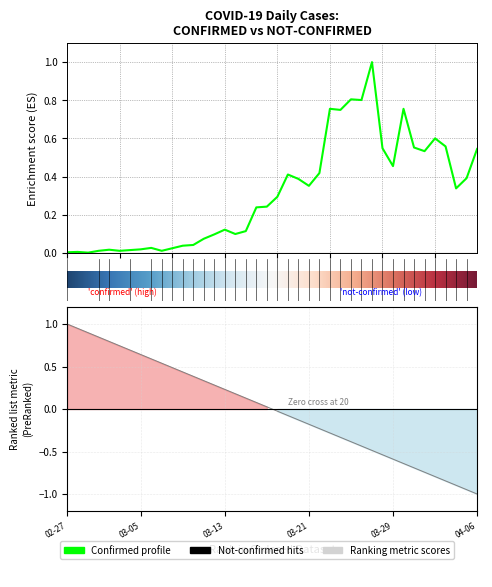

What is the label of the 34th point from the left?

2020-03-31